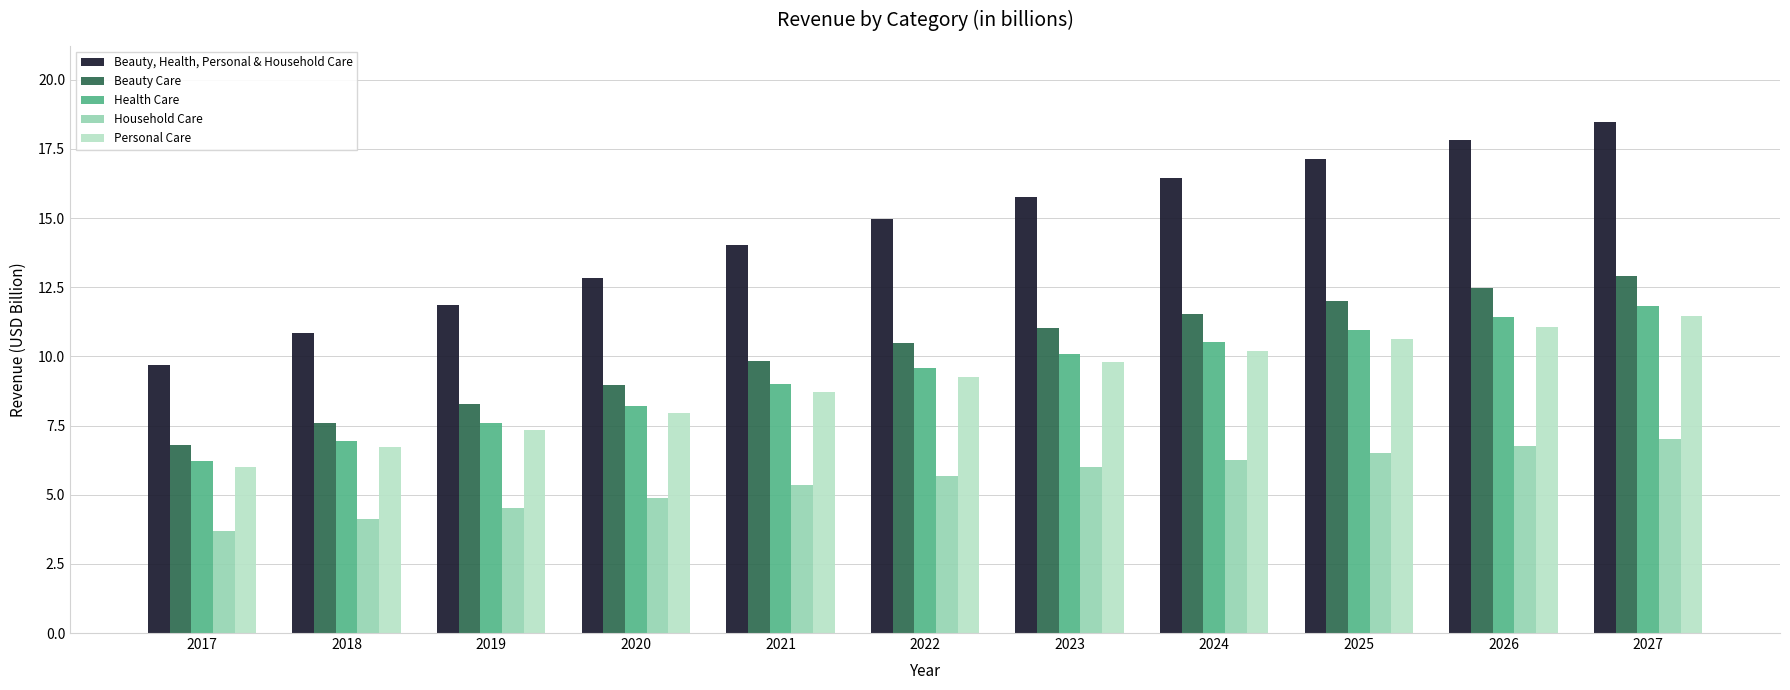

How many bars are there in total?

55